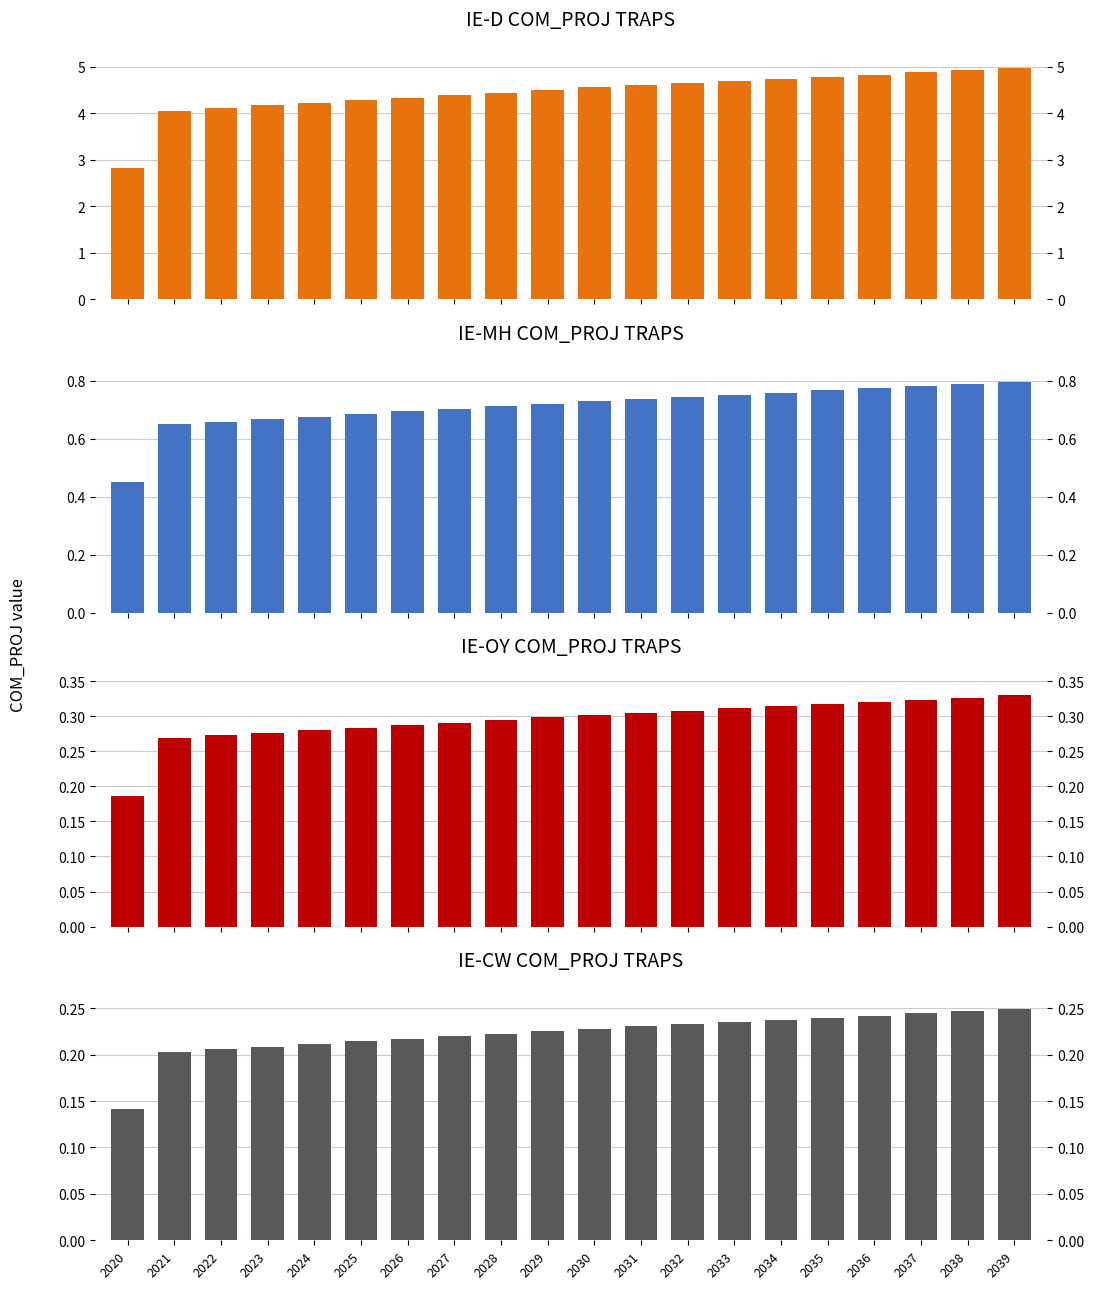

Reading left to right, list all the values displayed in this chart.

IE-D: 2020=2.8	2021=4.1	2022=4.1	2023=4.2	2024=4.2	2025=4.3	2026=4.3	2027=4.4	2028=4.4	2029=4.5	2030=4.6	2031=4.6	2032=4.7	2033=4.7	2034=4.7	2035=4.8	2036=4.8	2037=4.9	2038=4.9	2039=5.0
IE-MH: 2020=0.5	2021=0.6	2022=0.7	2023=0.7	2024=0.7	2025=0.7	2026=0.7	2027=0.7	2028=0.7	2029=0.7	2030=0.7	2031=0.7	2032=0.7	2033=0.8	2034=0.8	2035=0.8	2036=0.8	2037=0.8	2038=0.8	2039=0.8
IE-OY: 2020=0.2	2021=0.3	2022=0.3	2023=0.3	2024=0.3	2025=0.3	2026=0.3	2027=0.3	2028=0.3	2029=0.3	2030=0.3	2031=0.3	2032=0.3	2033=0.3	2034=0.3	2035=0.3	2036=0.3	2037=0.3	2038=0.3	2039=0.3
IE-CW: 2020=0.1	2021=0.2	2022=0.2	2023=0.2	2024=0.2	2025=0.2	2026=0.2	2027=0.2	2028=0.2	2029=0.2	2030=0.2	2031=0.2	2032=0.2	2033=0.2	2034=0.2	2035=0.2	2036=0.2	2037=0.2	2038=0.2	2039=0.2